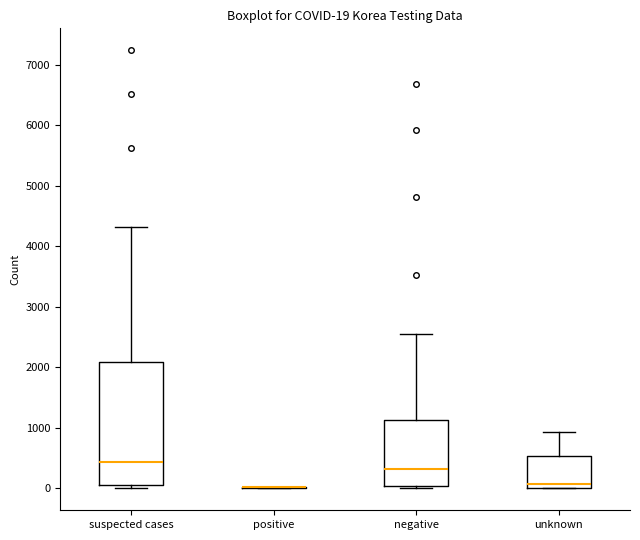

Which box is the tallest, from its lower edge to its upper edge?

suspected cases